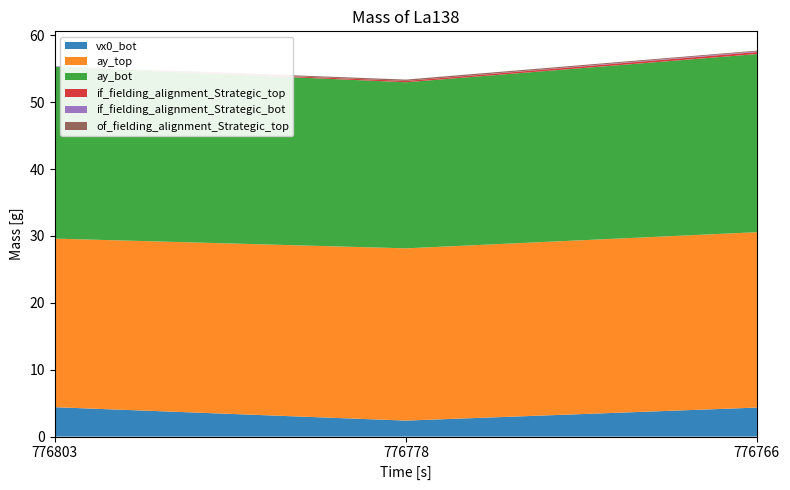

Reading left to right, list all the values displayed in this chart.

vx0_bot: 4.4	2.4	4.3
ay_top: 25.2	25.8	26.2
ay_bot: 25.7	24.8	26.6
if_fielding_alignment_Strategic_top: 0.0	0.2	0.3
if_fielding_alignment_Strategic_bot: 0.1	0.0	0.1
of_fielding_alignment_Strategic_top: 0.0	0.2	0.1